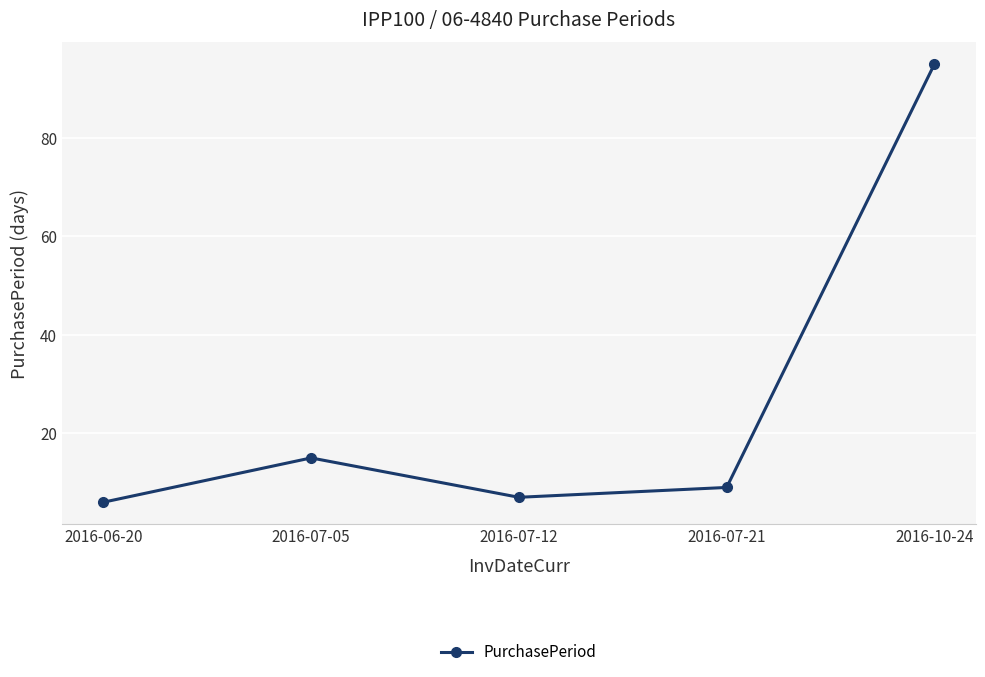

List the labels in order of value, smallest first.

2016-06-20, 2016-07-12, 2016-07-21, 2016-07-05, 2016-10-24